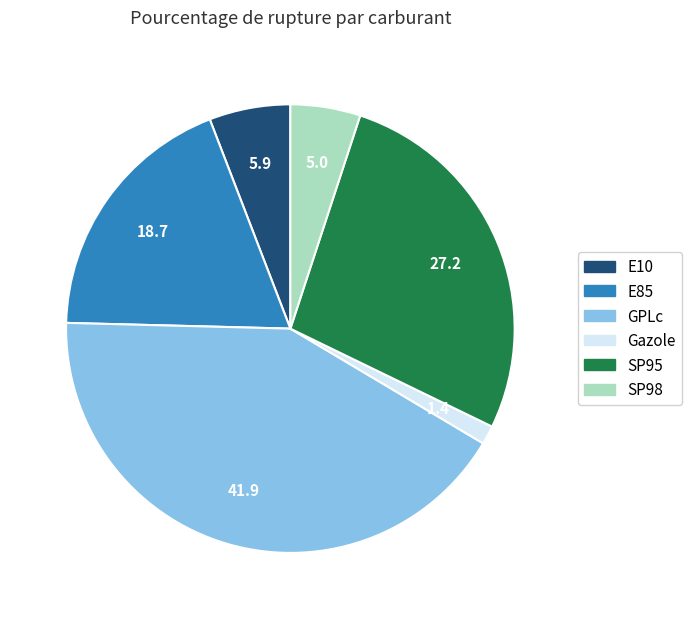

Which category has the smallest portion of the pie?

Gazole